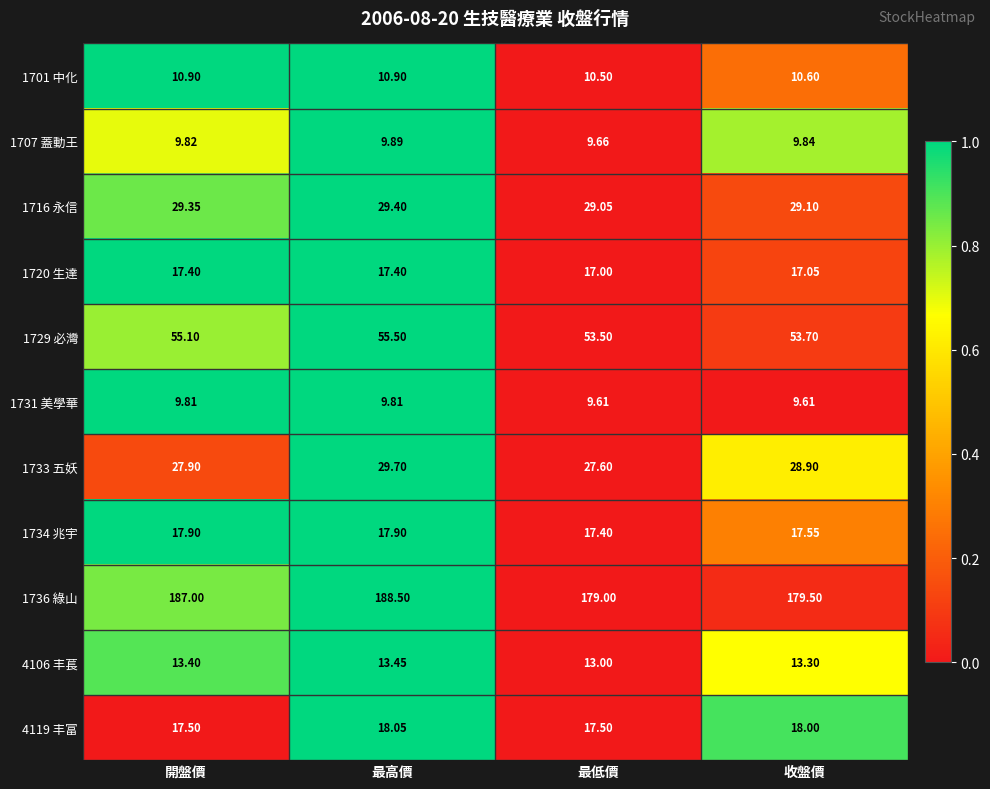

Where does the 4119 丰富 series first go above 18?

最高價